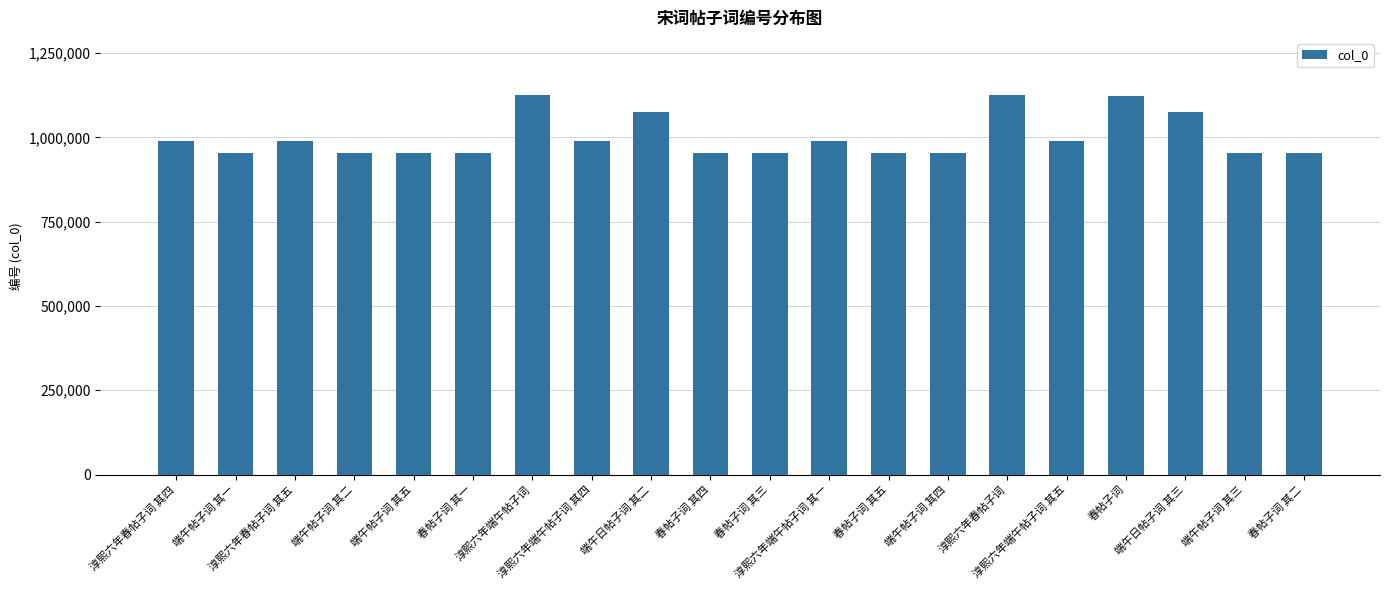

What is the change in value from 春帖子词 其一 to 春帖子词 其五?

+622